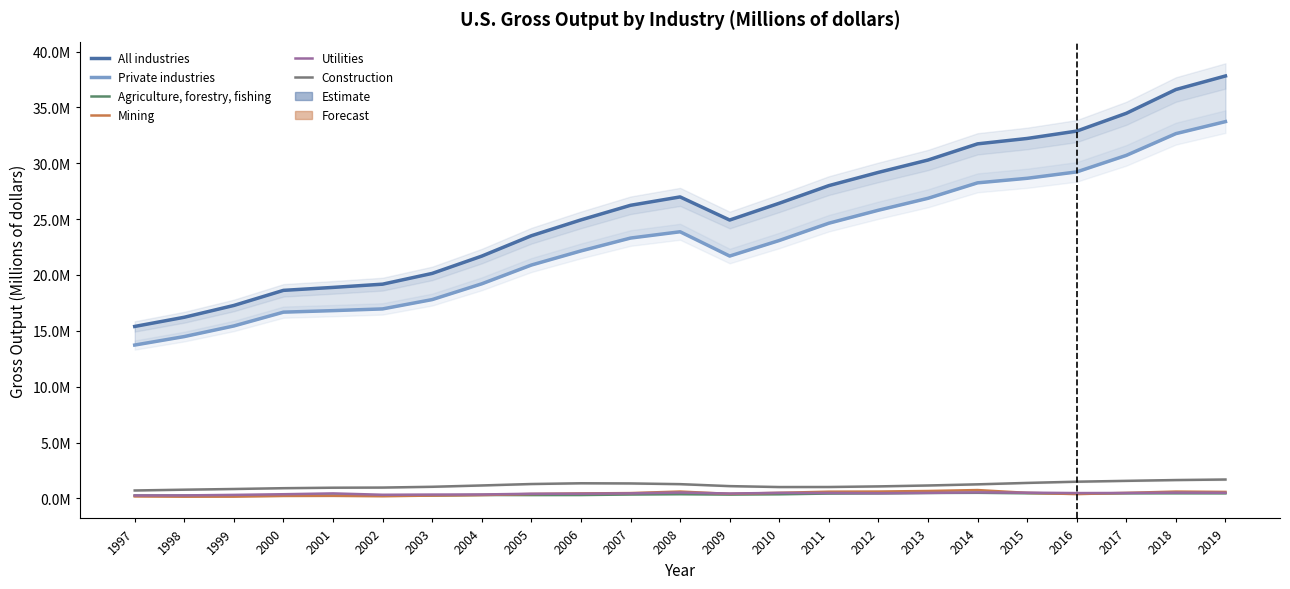

True or false: Agriculture, forestry, fishing has more than 1 interior local peaks.

True